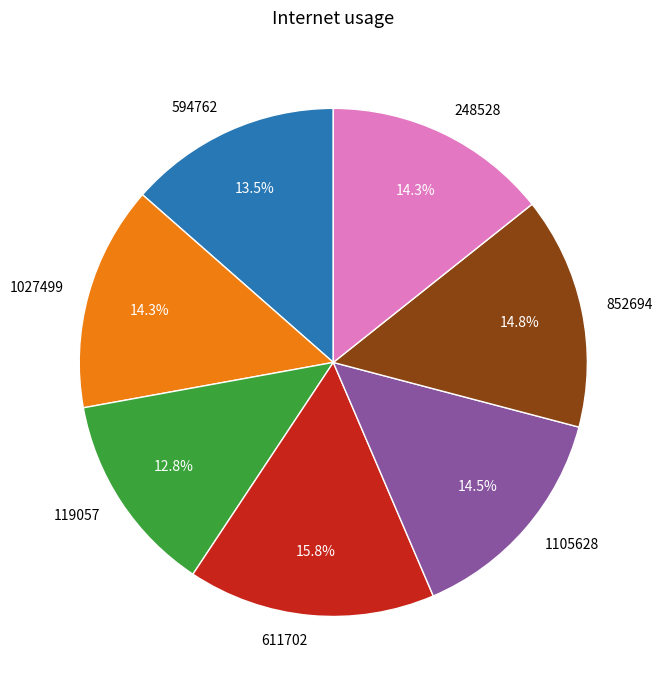

Do 119057 and 1105628 together represent more than half of the pie?

No